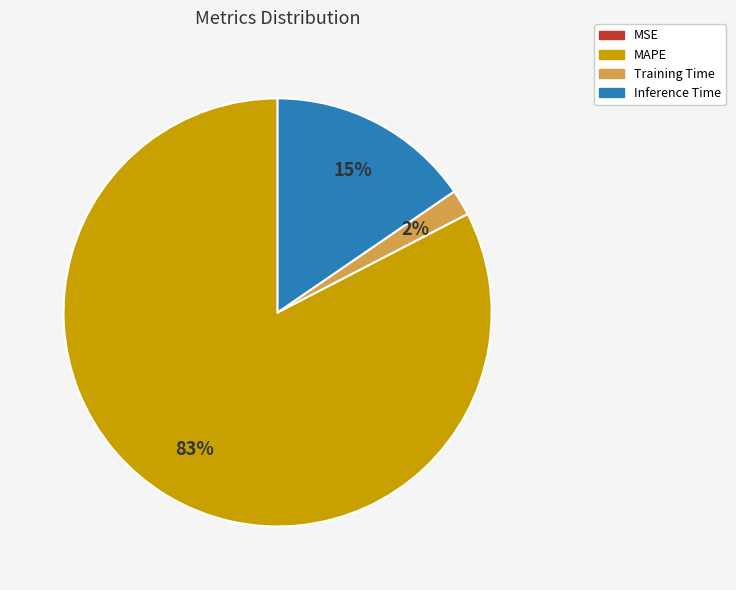

Which slice is the largest?

MAPE